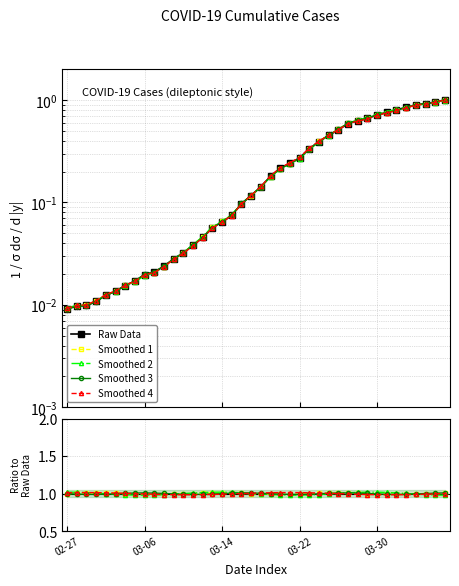

Is it true that the value at 2020-04-03 is 1.4?

False